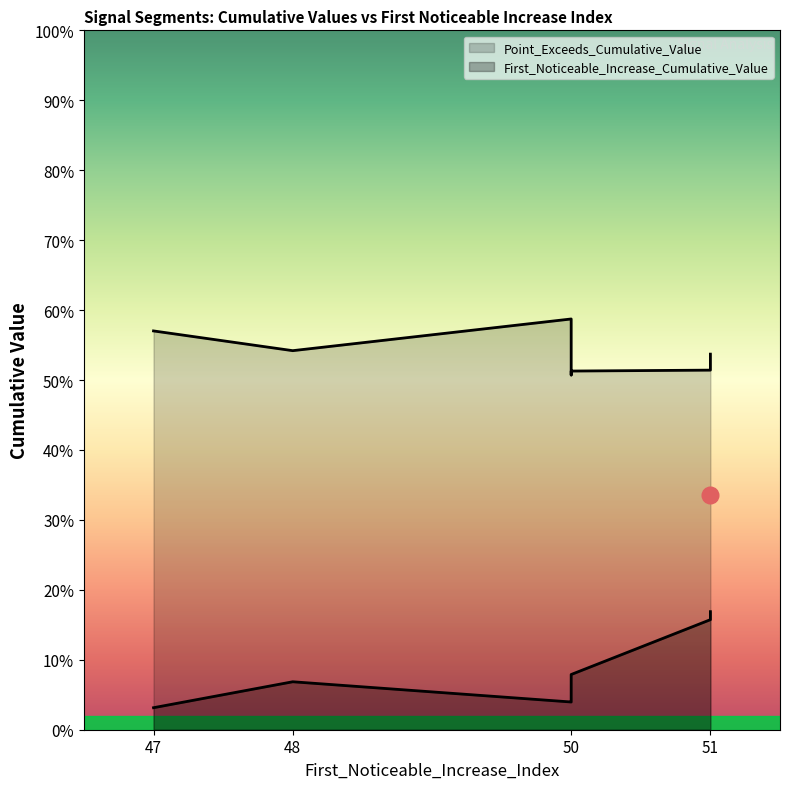

Which series has the largest total across all categories?

Point_Exceeds_Cumulative_Value